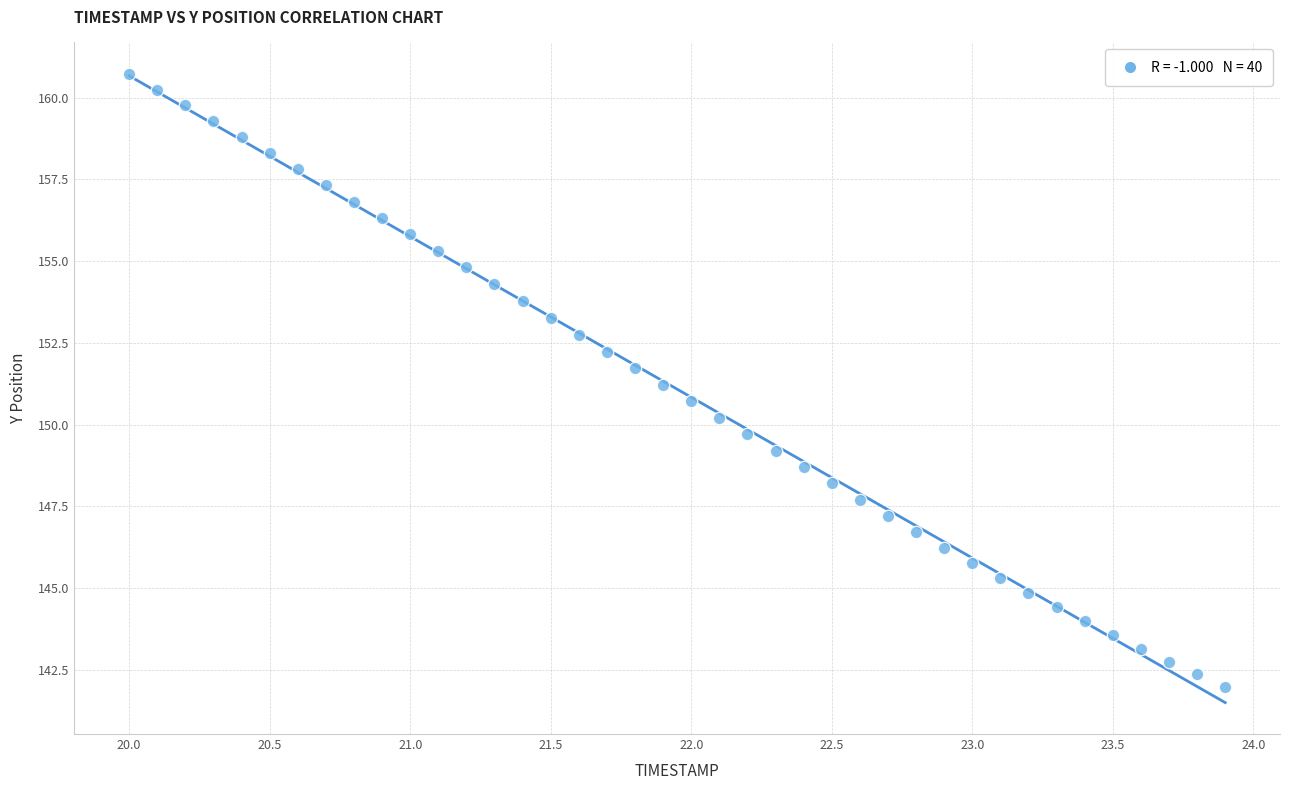

What is the range of X values (max minus min)?

3.9